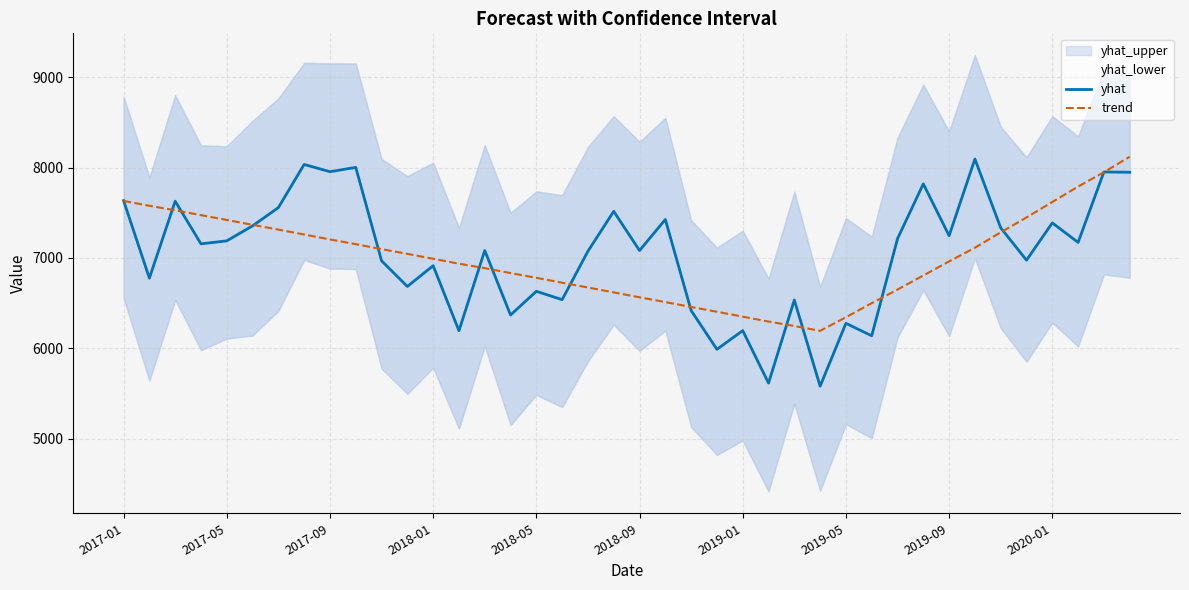

What is the difference between the maximum and minimum values in the trend series?

1928.7